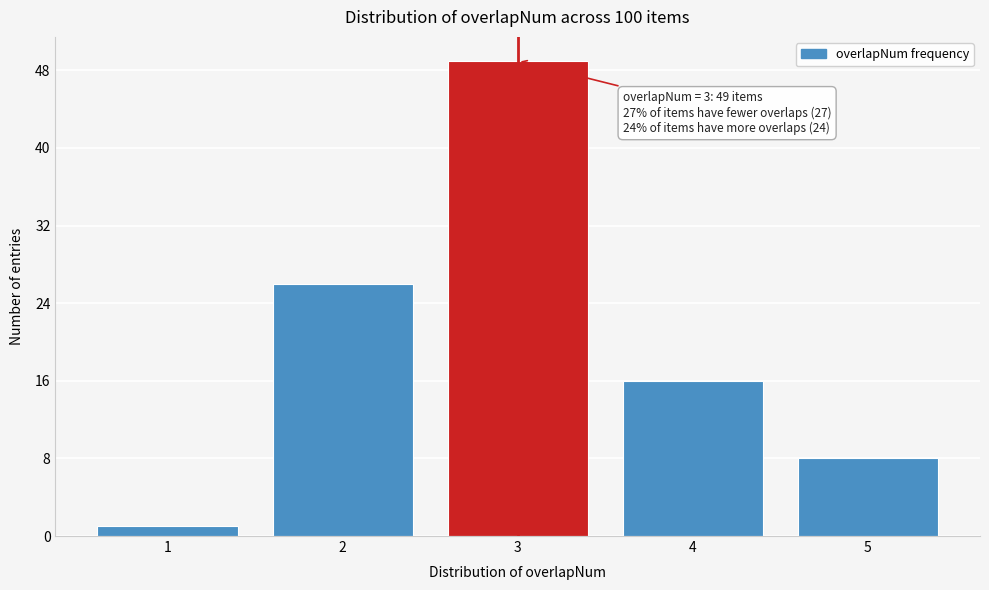

Reading right to left, list all the values displayed in this chart.

5=8	4=16	3=49	2=26	1=1